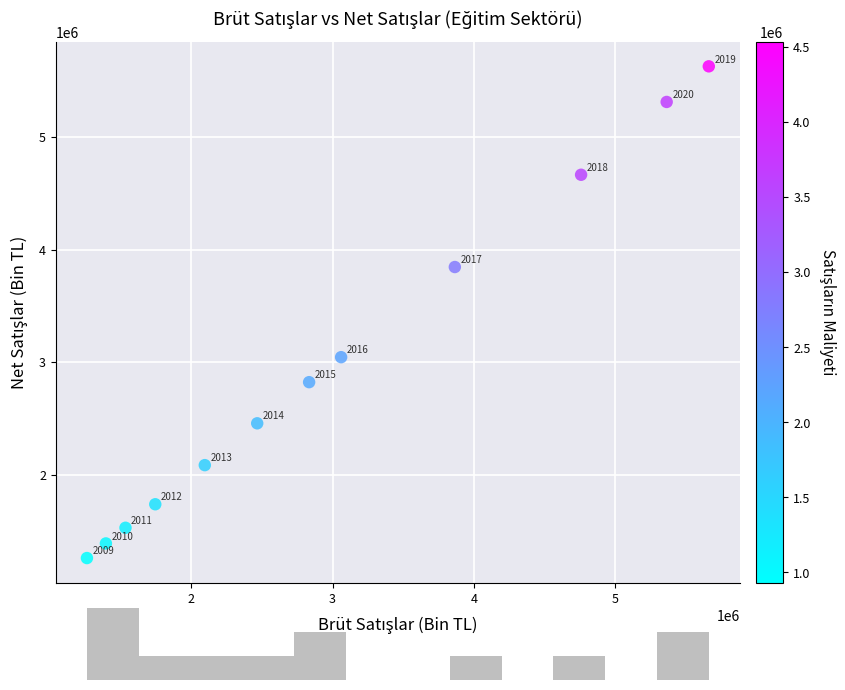

What Y value in the scatter plot is closest to 3443539?

3043994.6